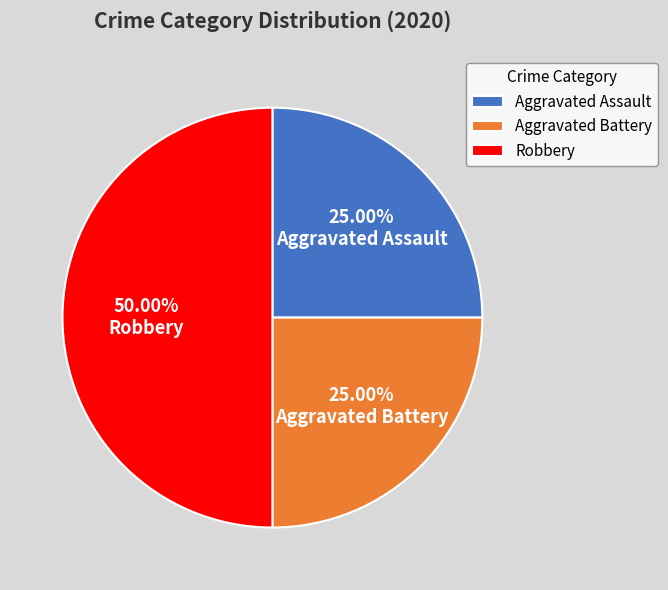

Which slice is the largest?

Robbery